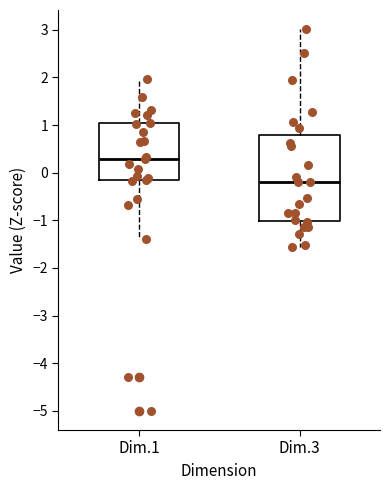

Where is the lower edge of the box for Dim.1 on the y-axis? The values are not printed on the chart, so give them approximately, as read against the axis.

-0.2